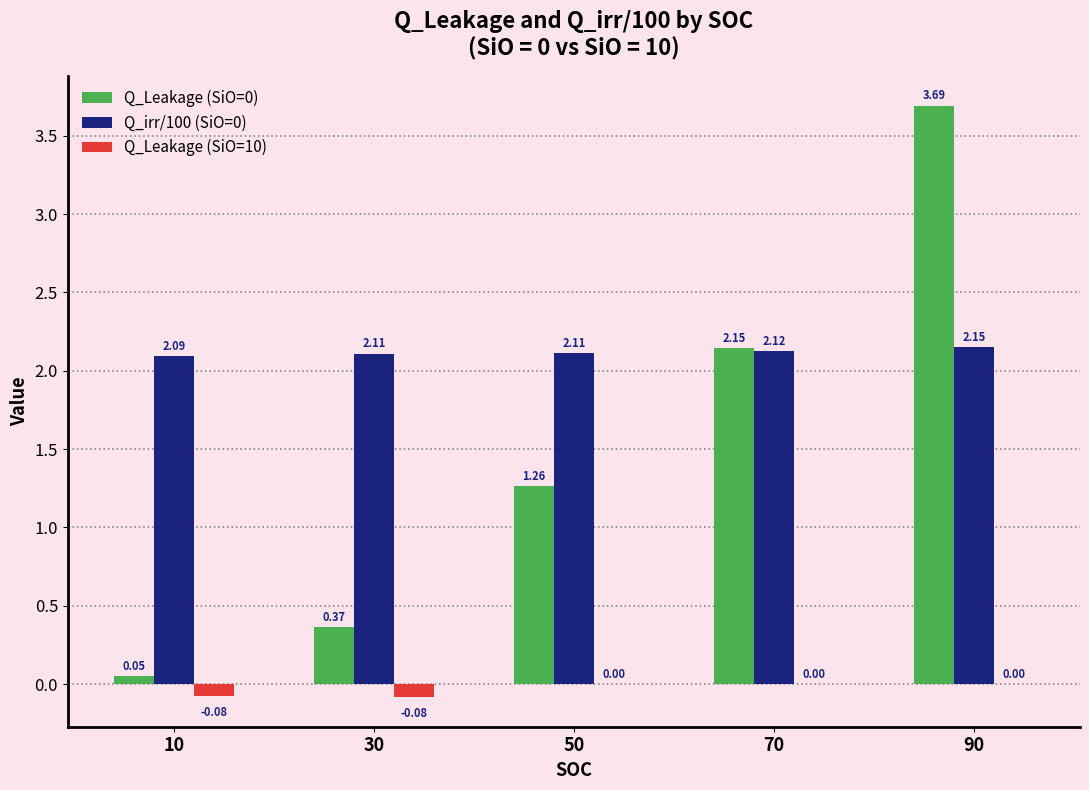

Are the bars horizontal?

No